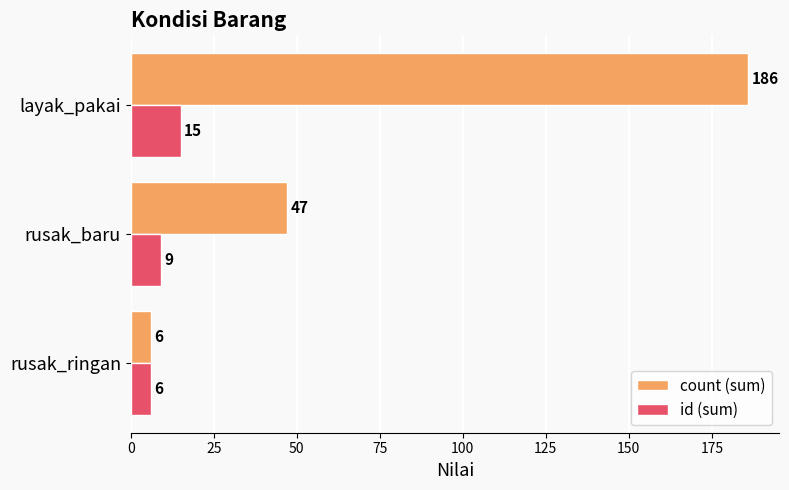

At how many categories does at least one series exceed 79?

1